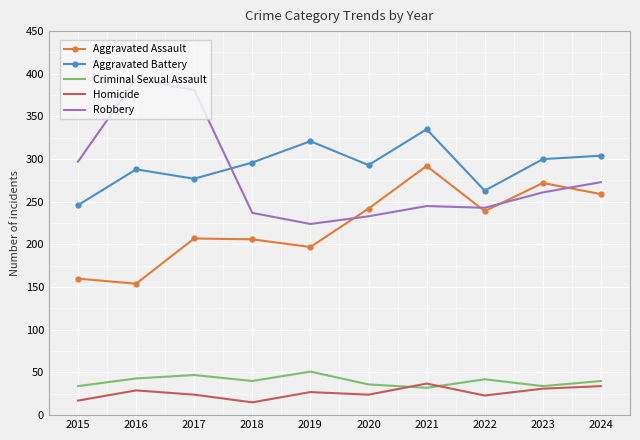

What is the total value across all series at 2016?

908